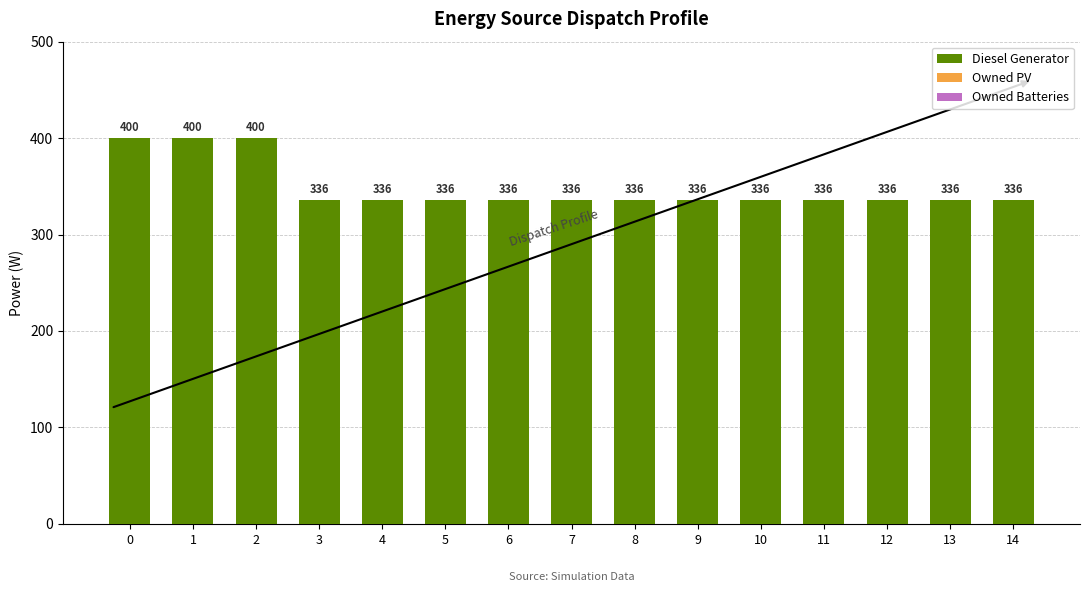

What is the ratio of the value at 14 to the value at 0?

0.8